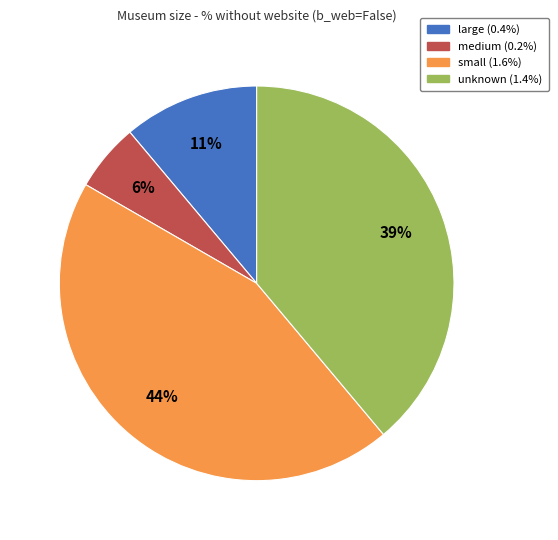

Does any single category account for the majority?

No